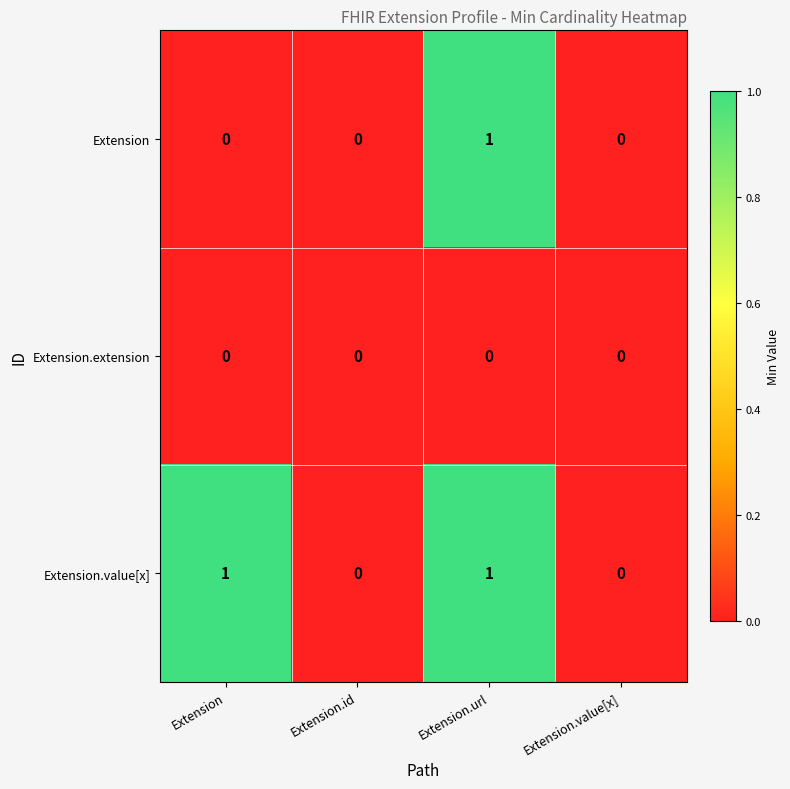

List the series in order of their overall mean, lowest first.

Extension.extension, Extension, Extension.value[x]